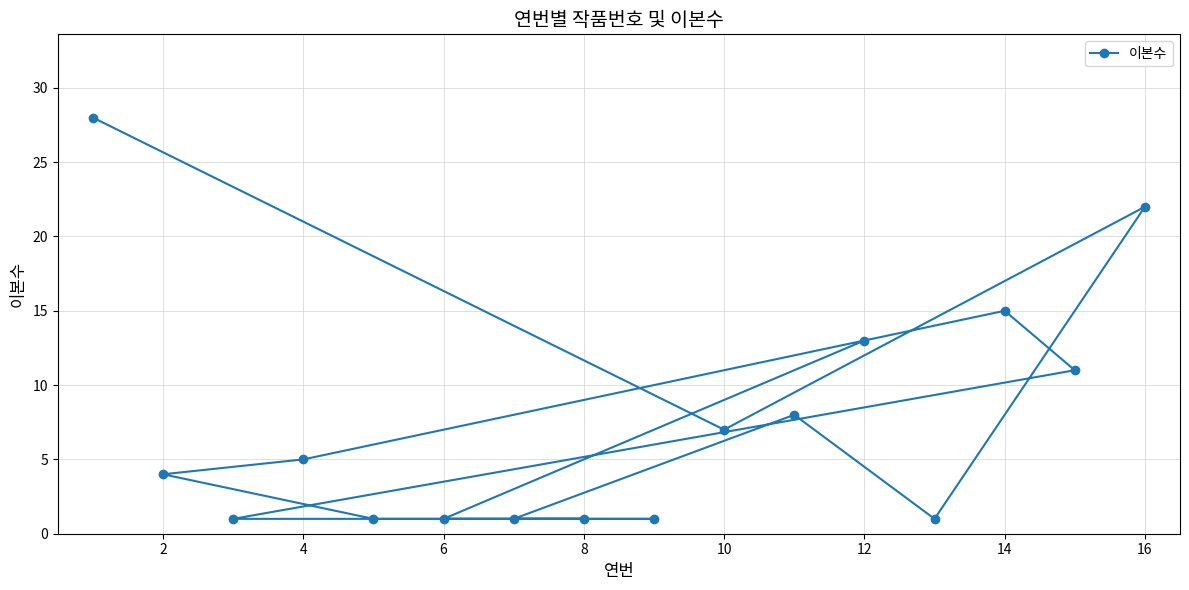

Read the value at 16, to the nearest 10.

20